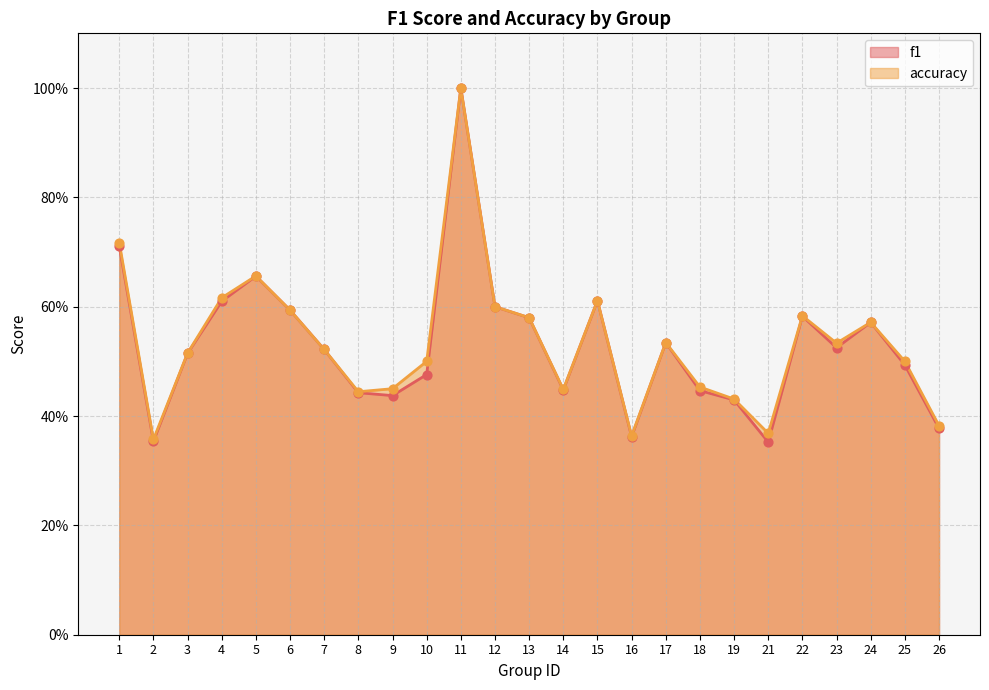

What is the total value across all series at 2?

0.7